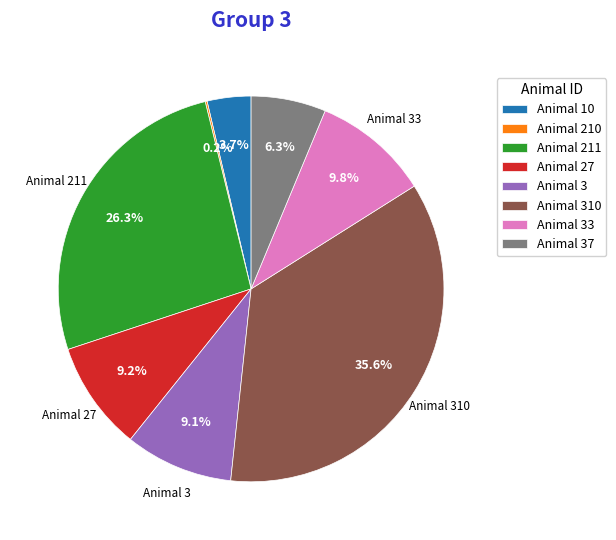

Is there any slice that represents more than half of the pie?

No